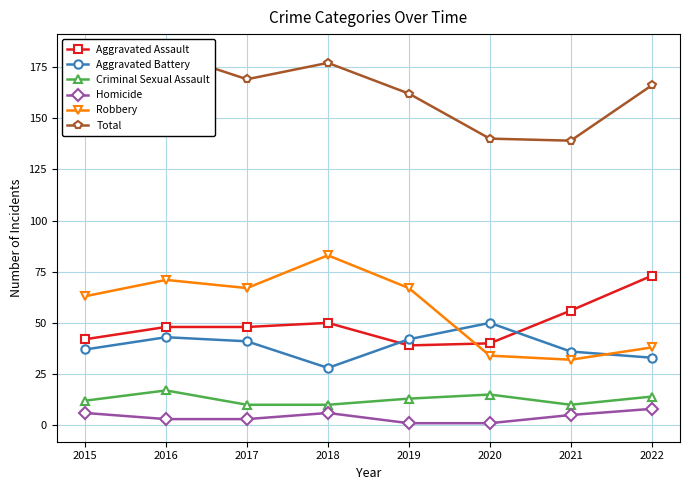

What is the value of the Criminal Sexual Assault point at the 2nd from the left?

17